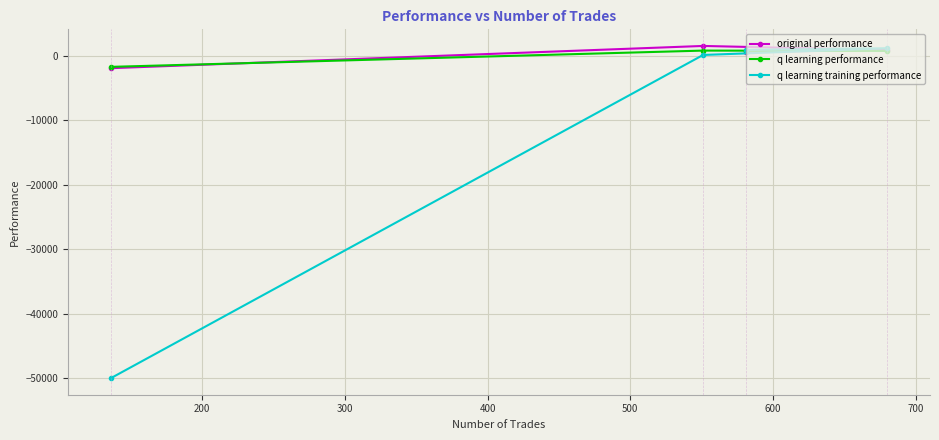

Which series has the largest range (max minus min)?

q learning training performance